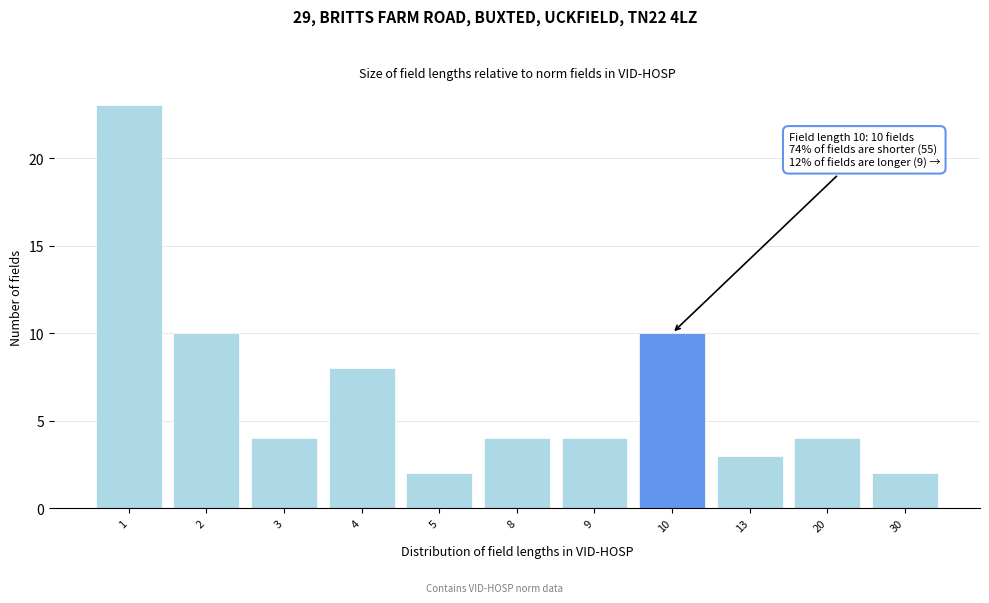

Reading left to right, what are all the values shown in this chart?

1=23	2=10	3=4	4=8	5=2	8=4	9=4	10=10	13=3	20=4	30=2